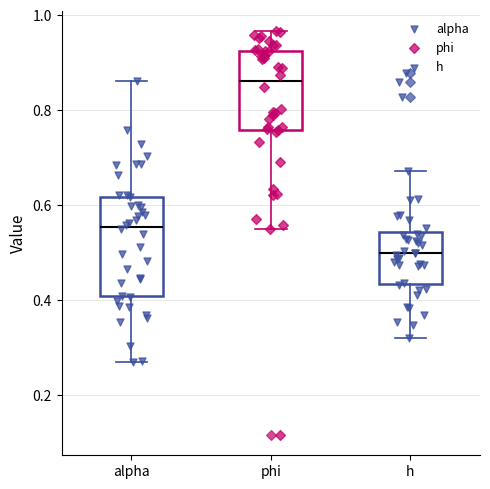

Reading left to right, transcribe this box plot: for each box, give where its median line is, the range the box spans, and where its two whiskers end, as read against the y-axis. The values are not printed on the chart, so give them approximately, as read against the axis.

alpha: median 0.56, box 0.40 to 0.62, whiskers 0.26 to 0.86
phi: median 0.86, box 0.76 to 0.92, whiskers 0.54 to 0.96
h: median 0.50, box 0.44 to 0.54, whiskers 0.32 to 0.68